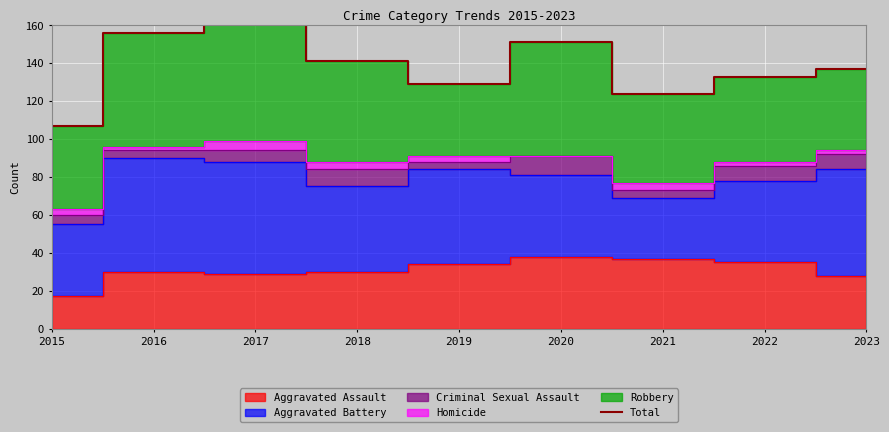

What is the greatest value displayed?

162